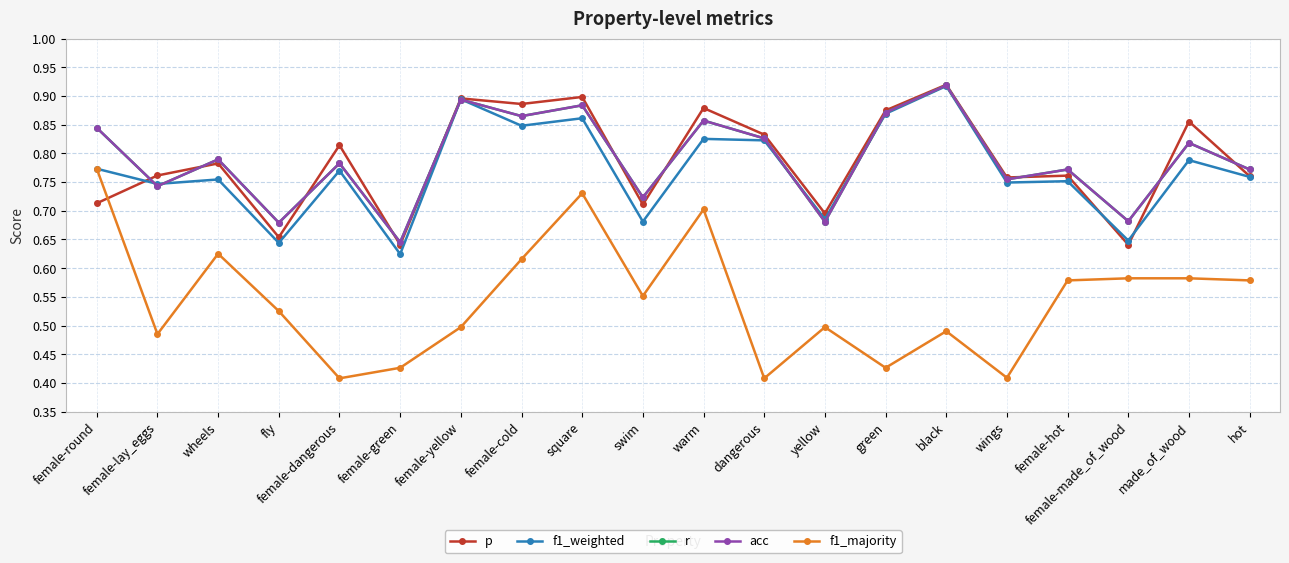

True or false: r has more than 1 points higher than both neighbors.

True